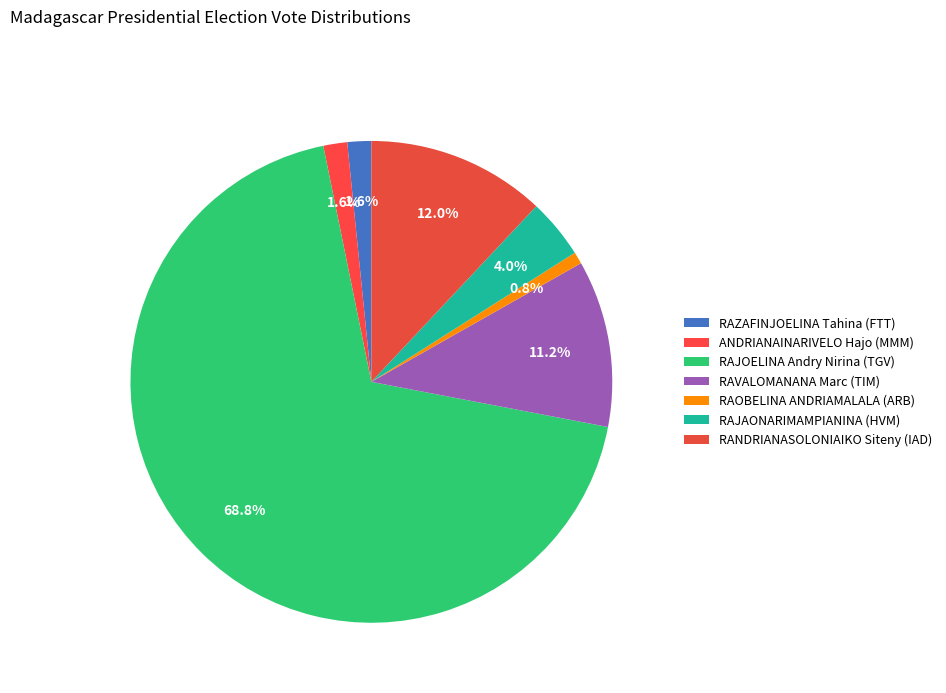

How many segments does this pie chart have?

7